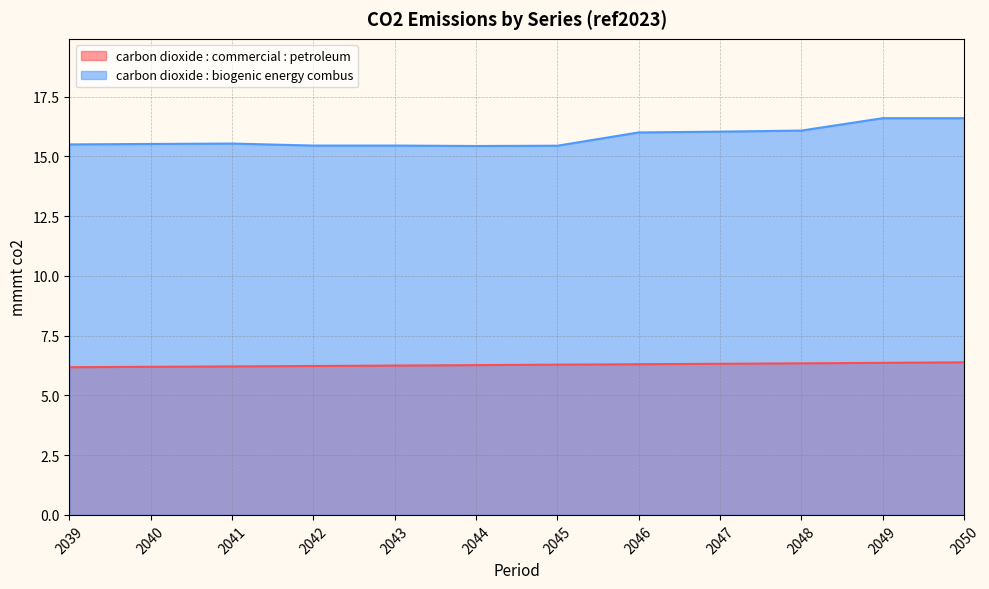

Rank the categories by carbon dioxide : commercial : petroleum value from lowest to highest.

2039, 2040, 2041, 2042, 2043, 2044, 2045, 2046, 2047, 2048, 2049, 2050